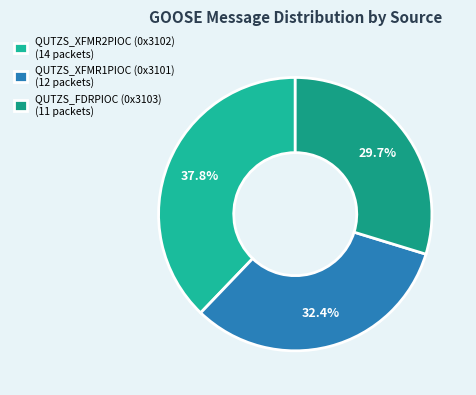

How many slices are in this pie chart?

3